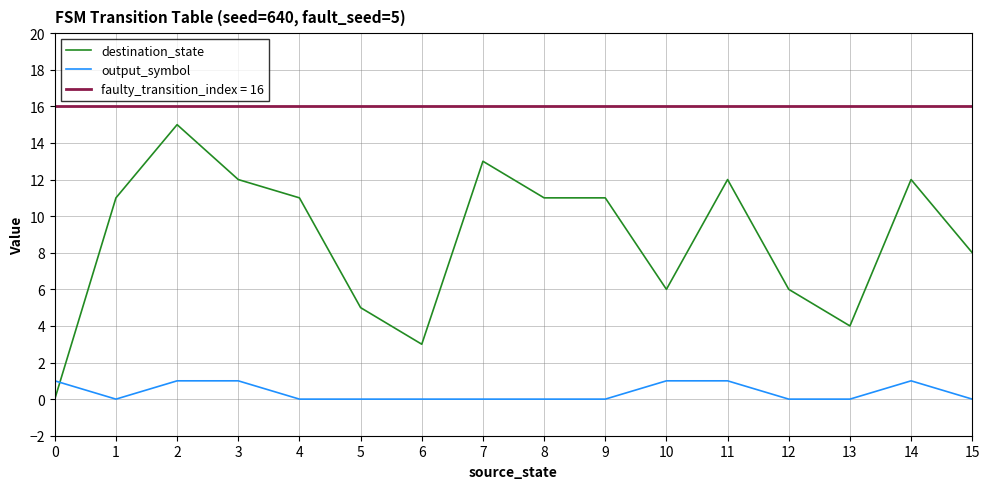

Is the value of output_symbol at 1 greater than the value of destination_state at 14?

No